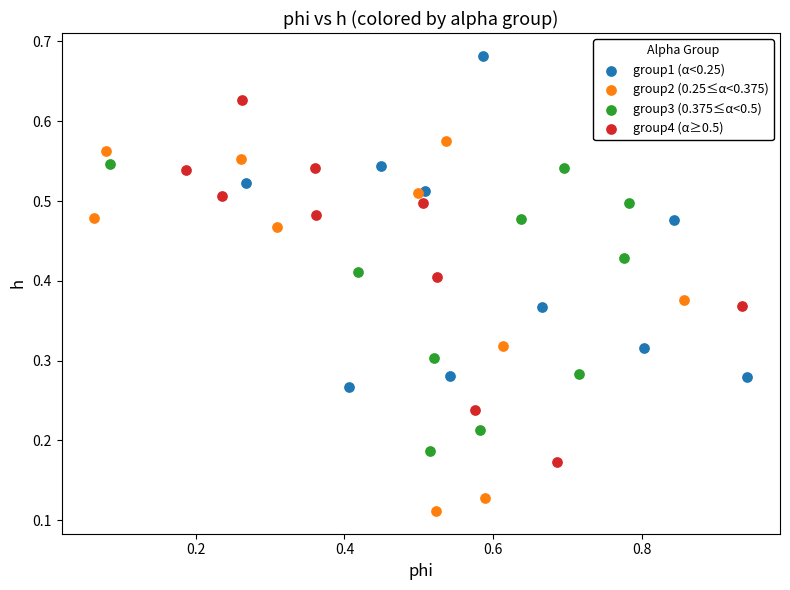

Which series contains the lowest Y value?

group2 (0.25≤α<0.375)